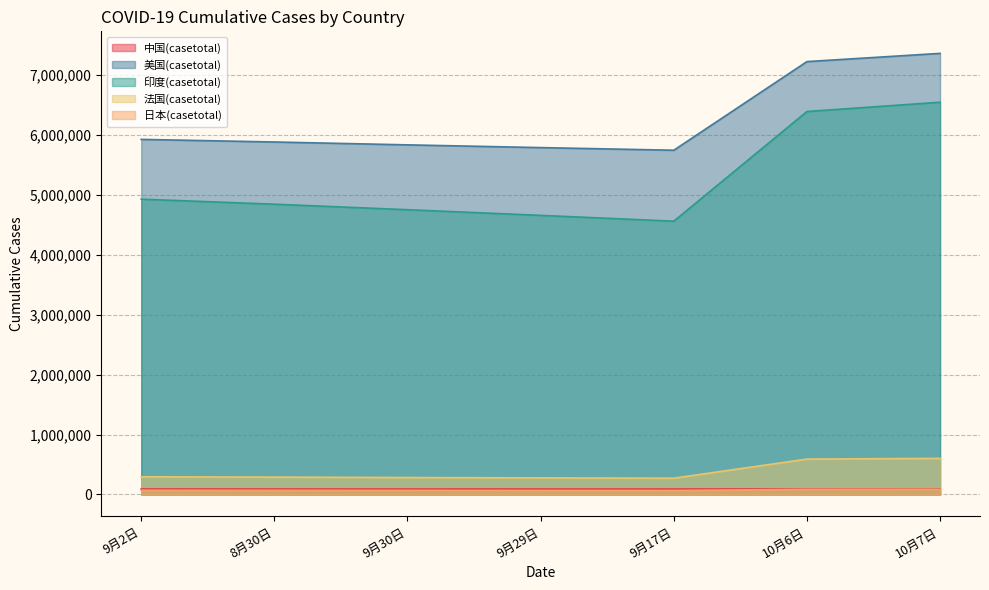

True or false: 中国(casetotal) and 美国(casetotal) intersect in this chart.

False